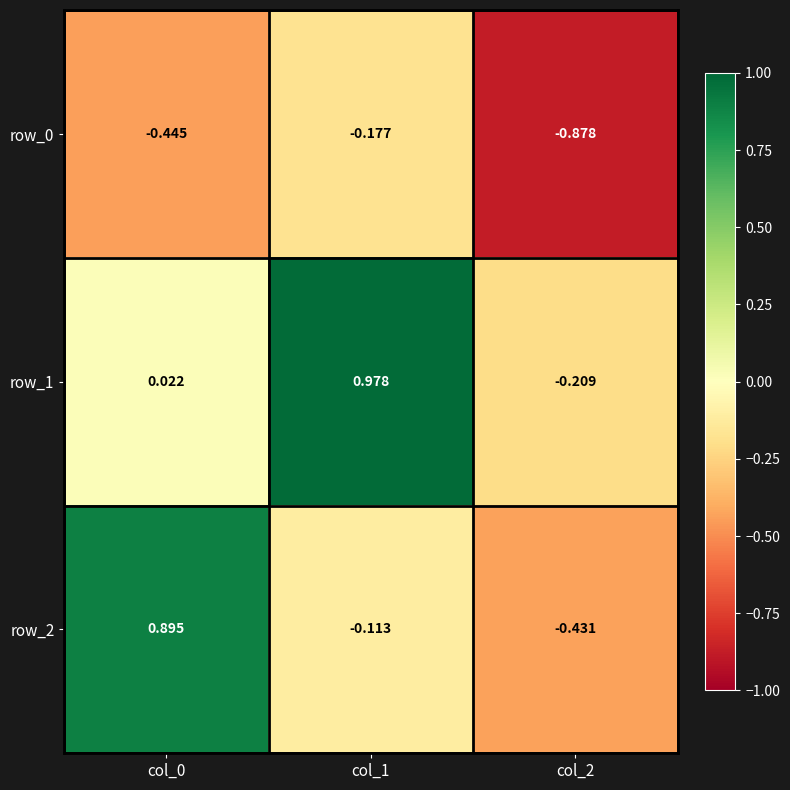

The row_0 series shows -0.6 at col_0. True or false?

False